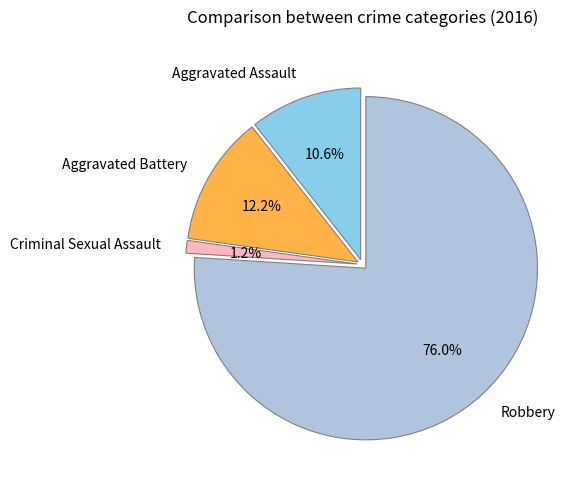

How many slices are in this pie chart?

4